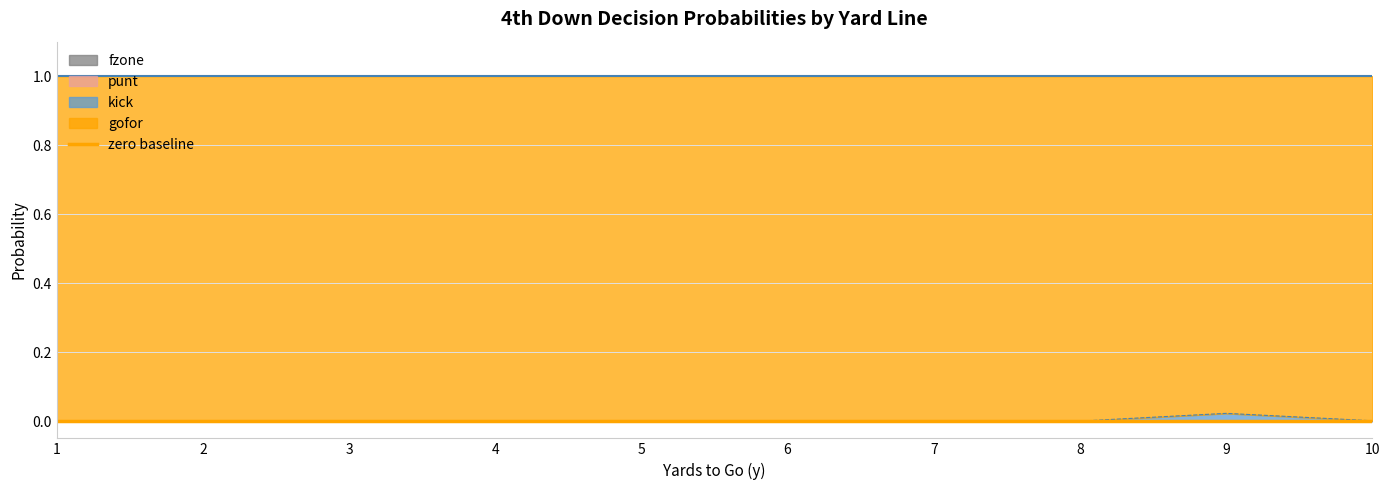

How many lines are shown in the chart?

4